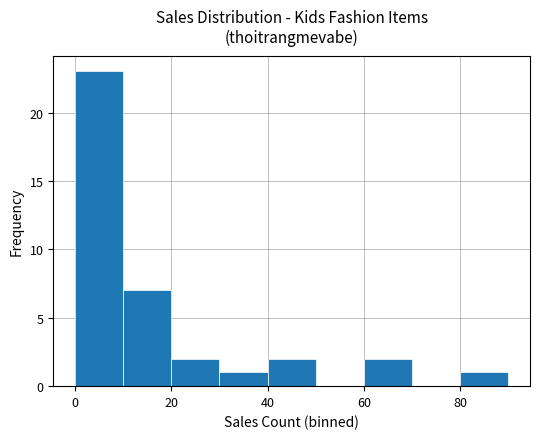

What is the greatest value displayed?

23